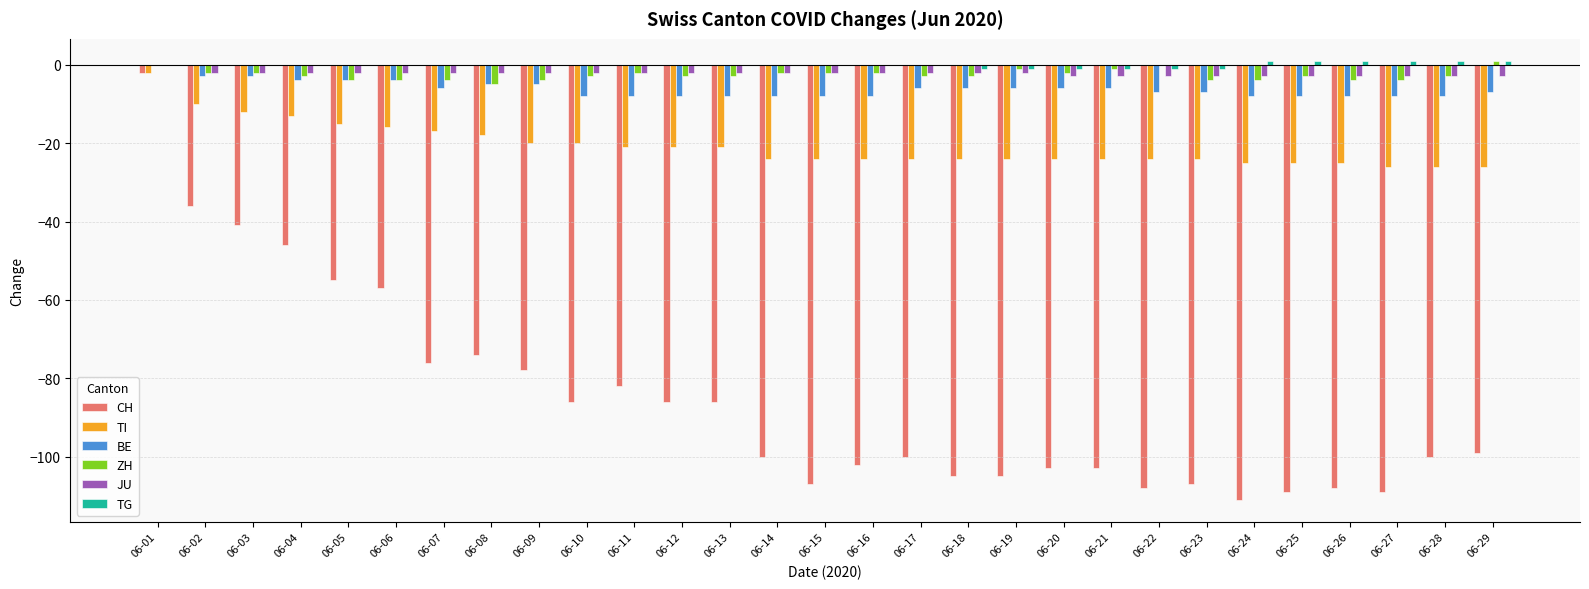

Which series changed the most between 06-09 and 06-14?

CH